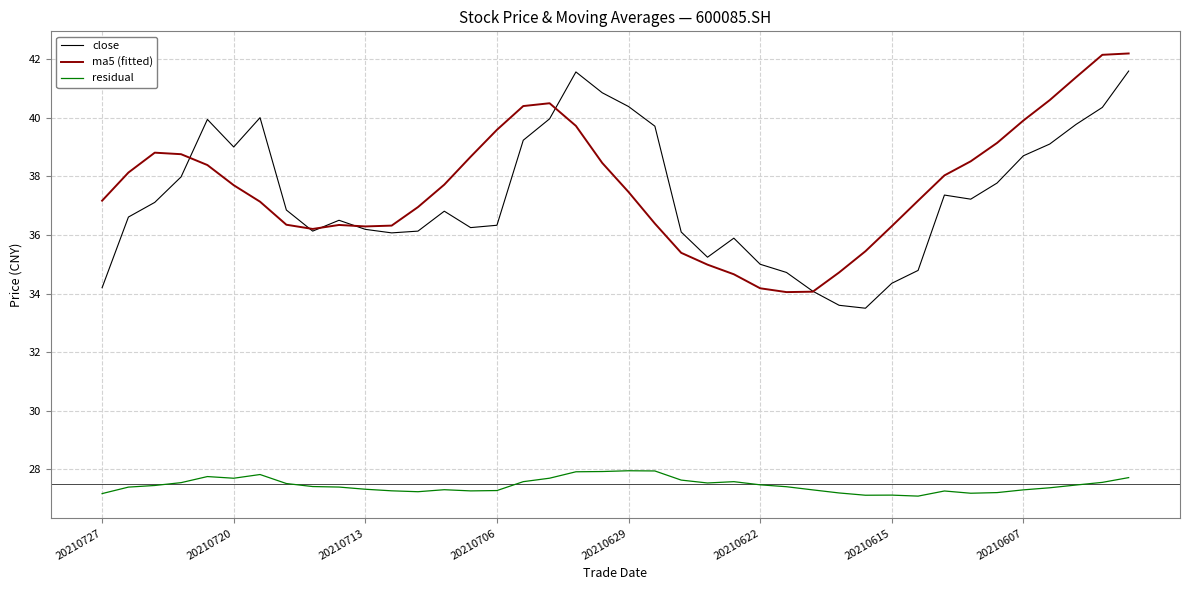

True or false: close and residual cross at least once.

False